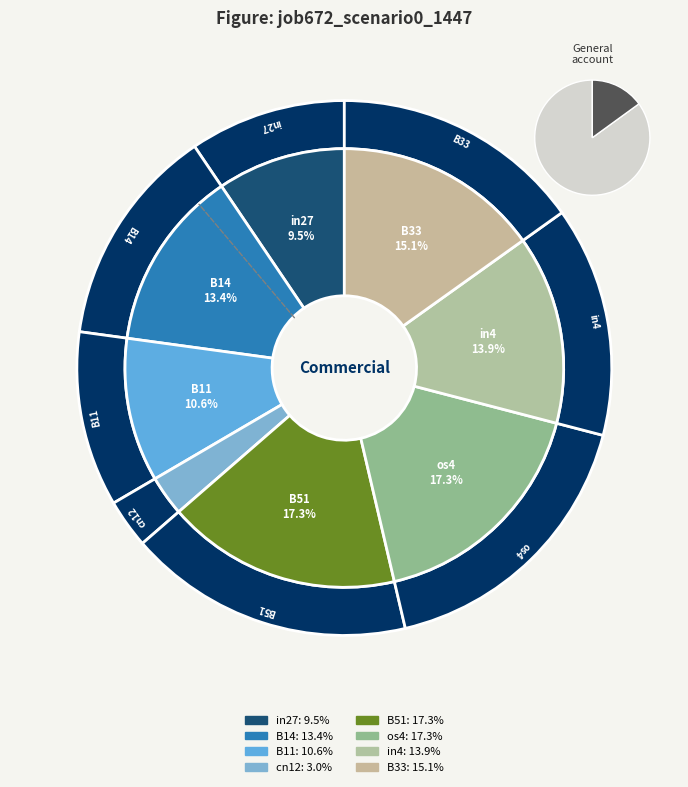

Is there any slice that represents more than half of the pie?

No